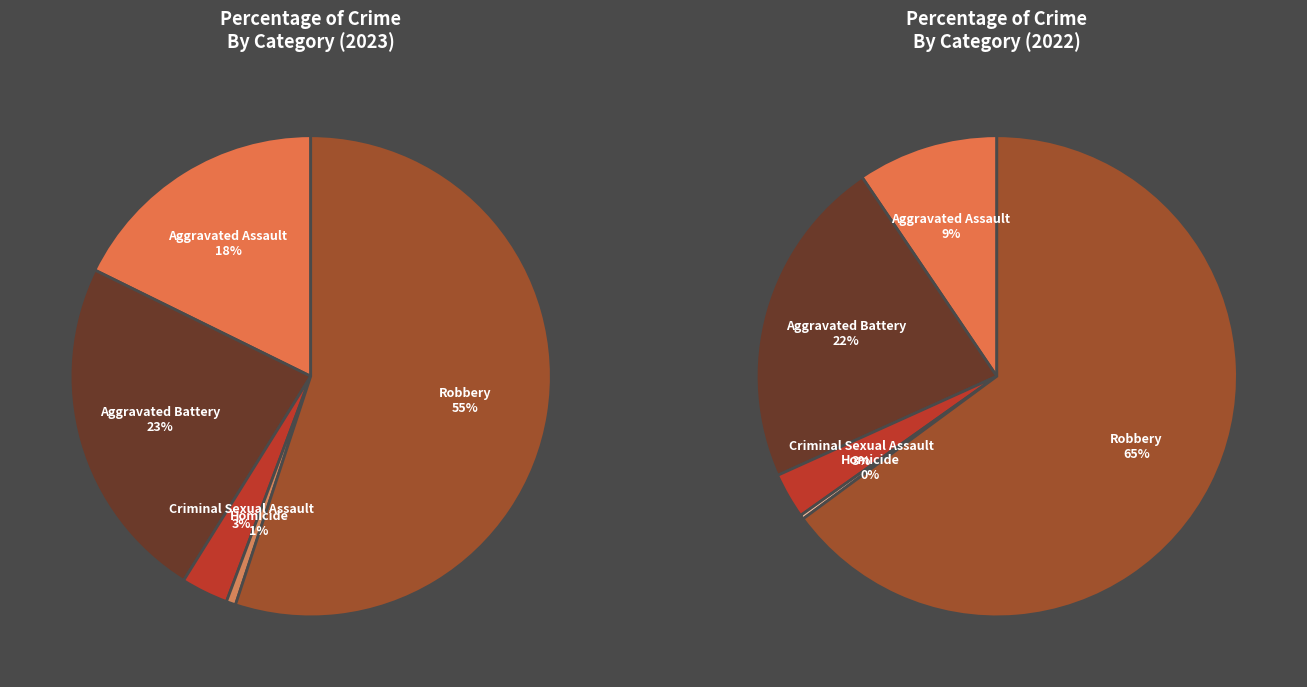

To the nearest percent, what is the average slice percentage?

20%